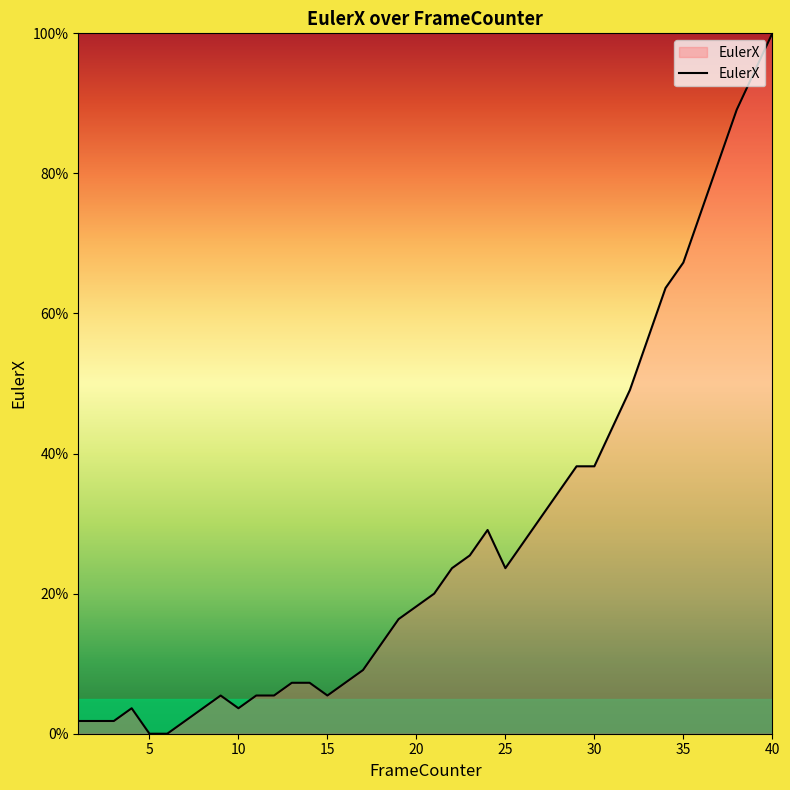

What is the average value?

28.2